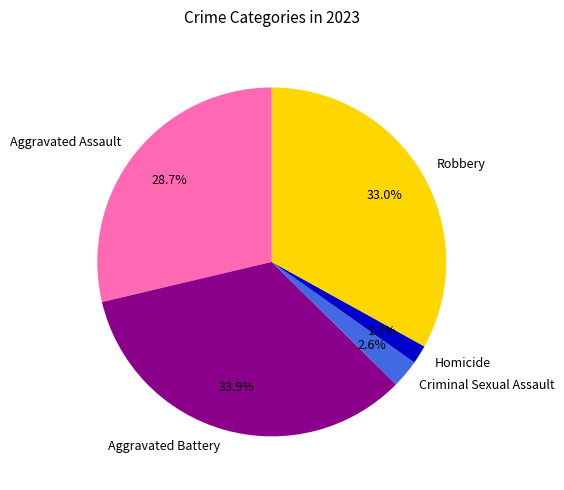

What is the largest slice in the pie chart?

Aggravated Battery